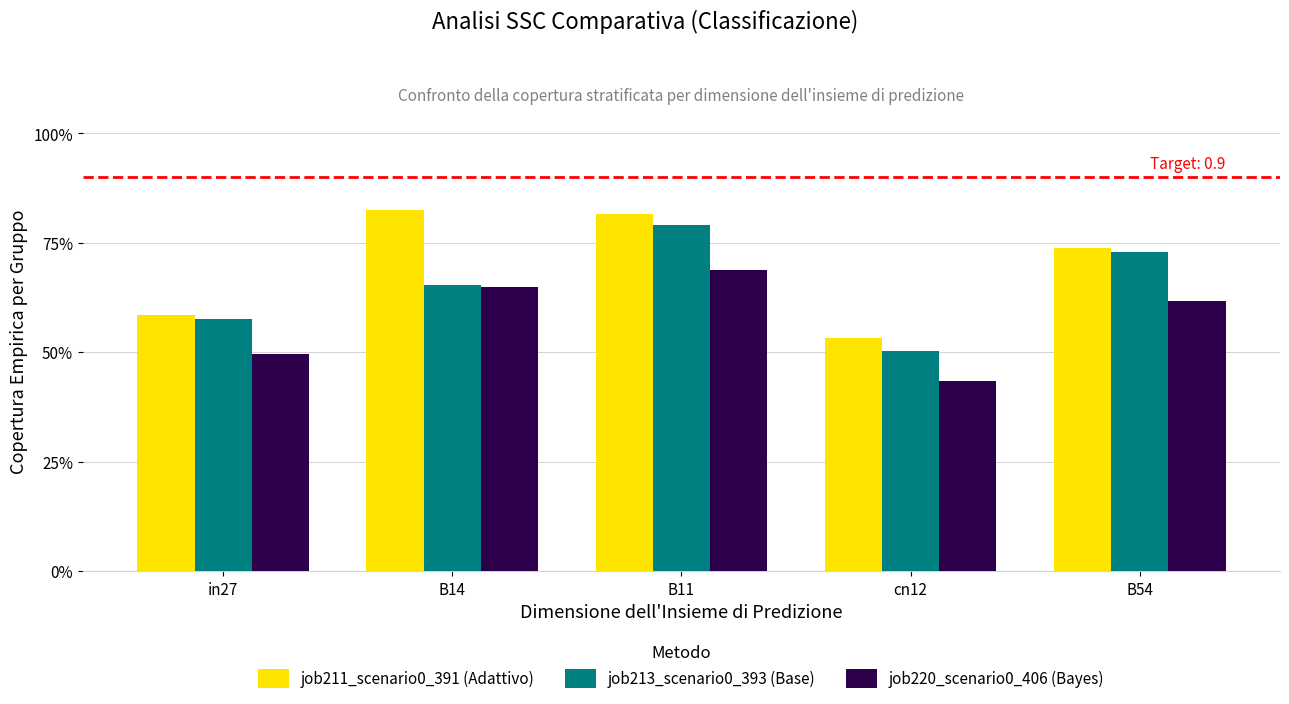

Reading left to right, extract all data points from this chart.

job211_scenario0_391 (Adattivo): in27=0.6	B14=0.8	B11=0.8	cn12=0.5	B54=0.7
job213_scenario0_393 (Base): in27=0.6	B14=0.7	B11=0.8	cn12=0.5	B54=0.7
job220_scenario0_406 (Bayes): in27=0.5	B14=0.6	B11=0.7	cn12=0.4	B54=0.6